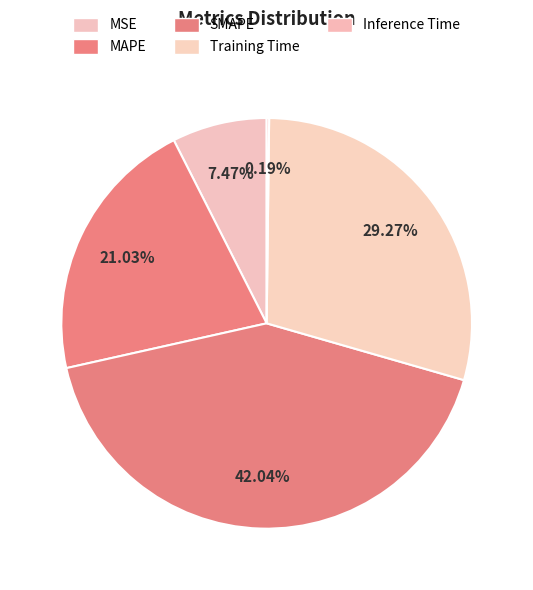

Is it true that Inference Time is 13% of the pie?

False